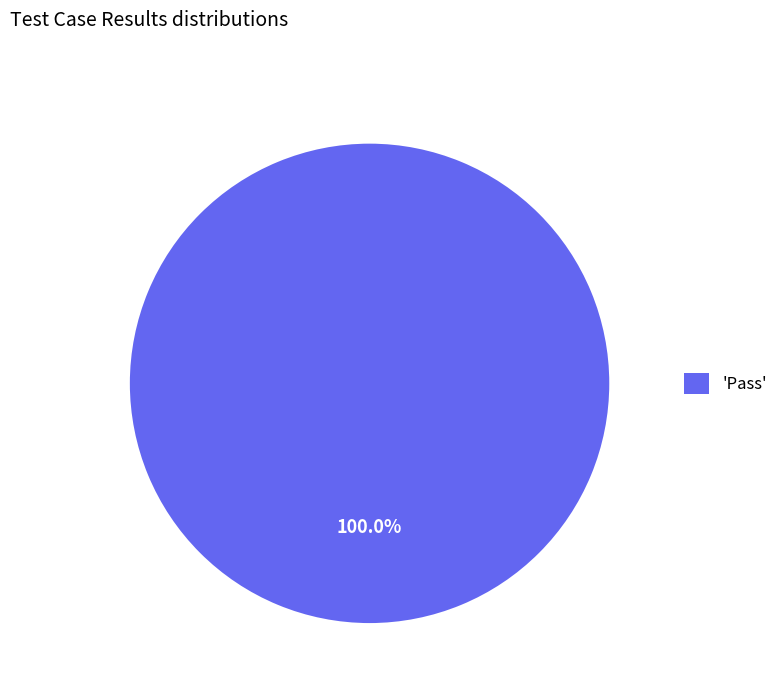

What is the majority slice?

'Pass'